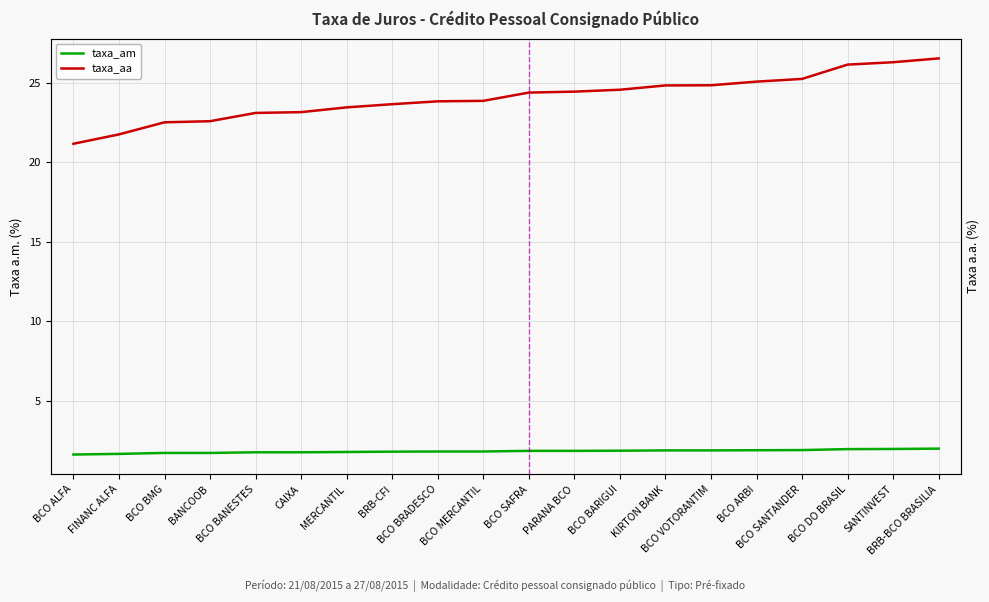

At BCO BRADESCO, list the series in order from smallest to largest.

taxa_am, taxa_aa